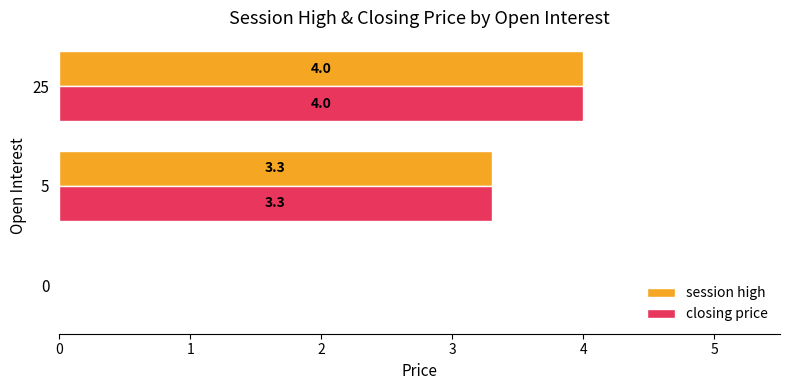

At which category is the sum across all series the highest?

25